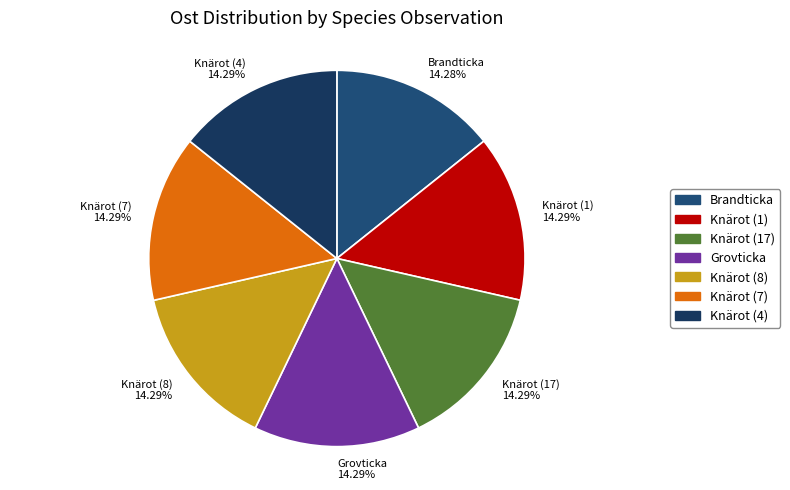

To the nearest percent, what is the combined percentage of Knärot (1) and Grovticka?

29%